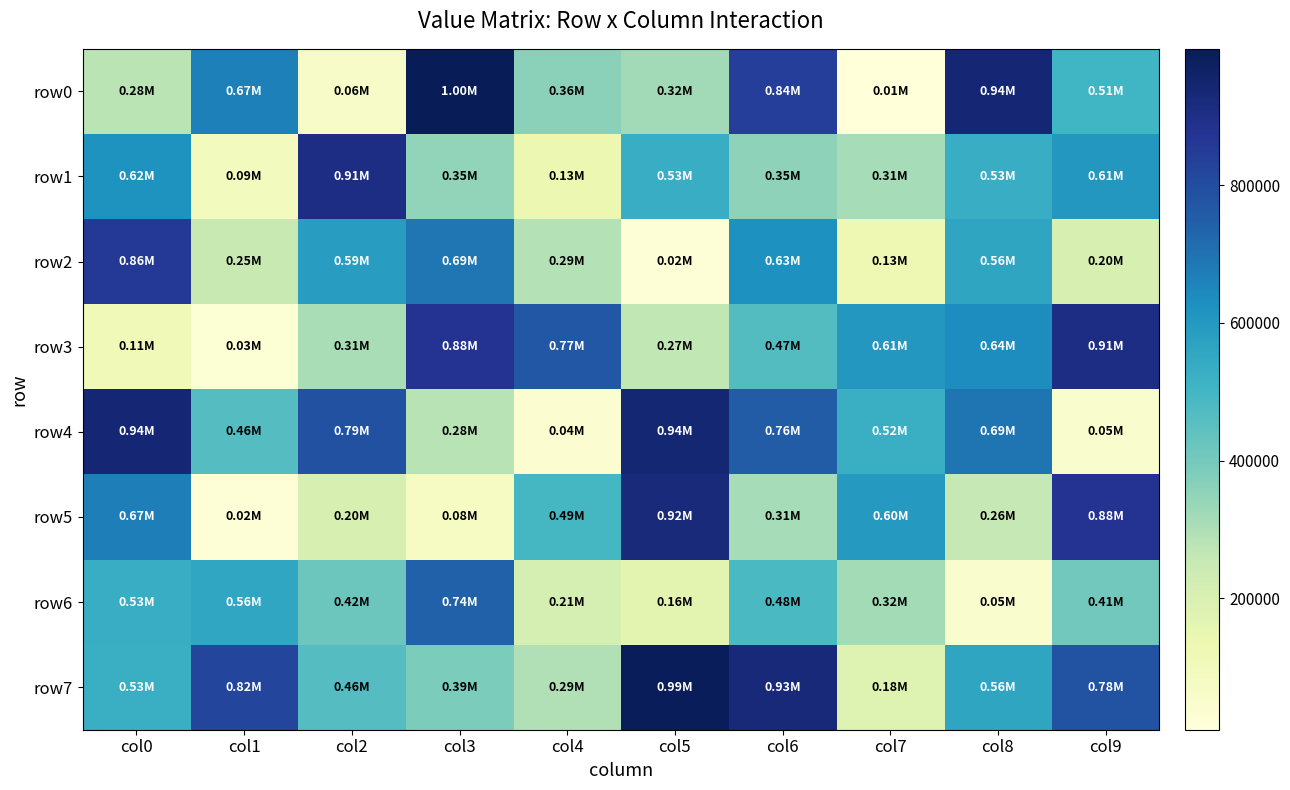

Which label corresponds to the smallest value in the chart?

col7